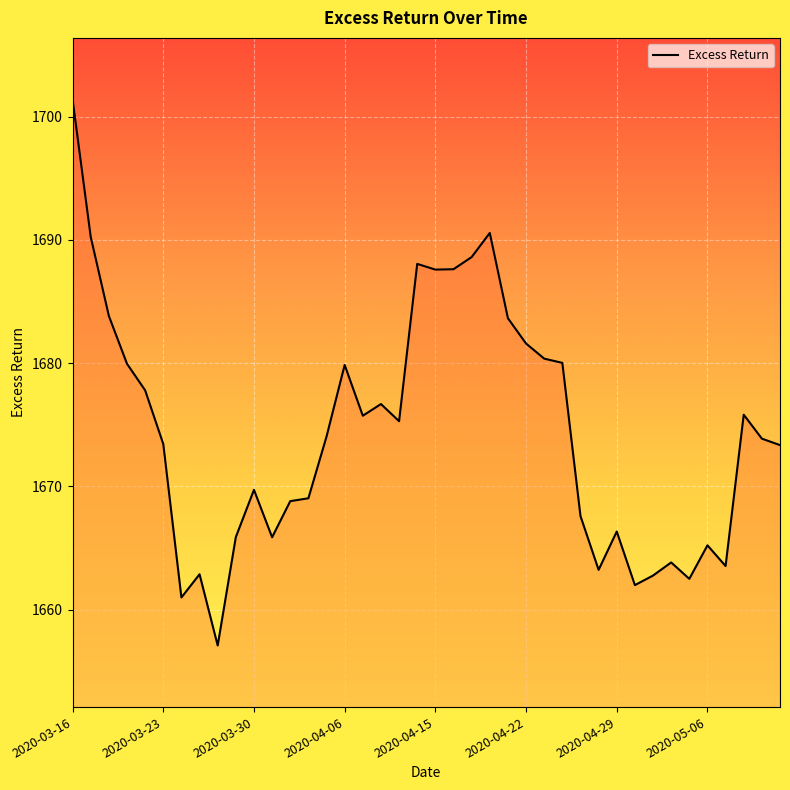

What is the smallest value displayed?

1657.1